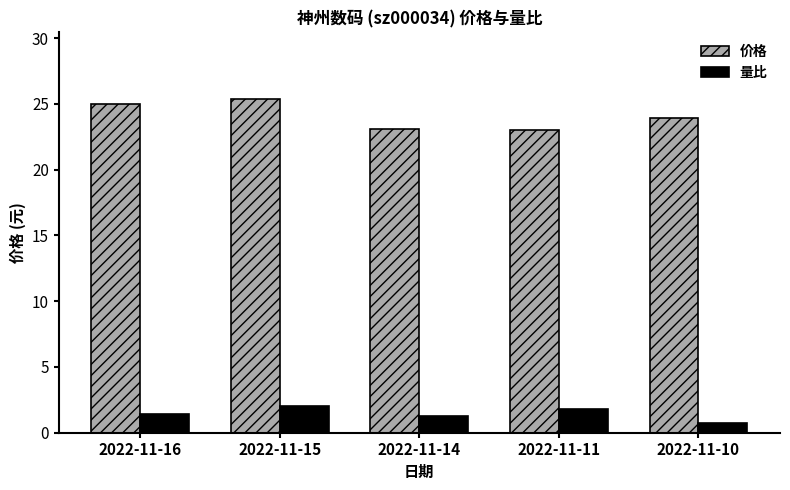

Is the value of 价格 at 2022-11-16 greater than the value of 量比 at 2022-11-10?

Yes